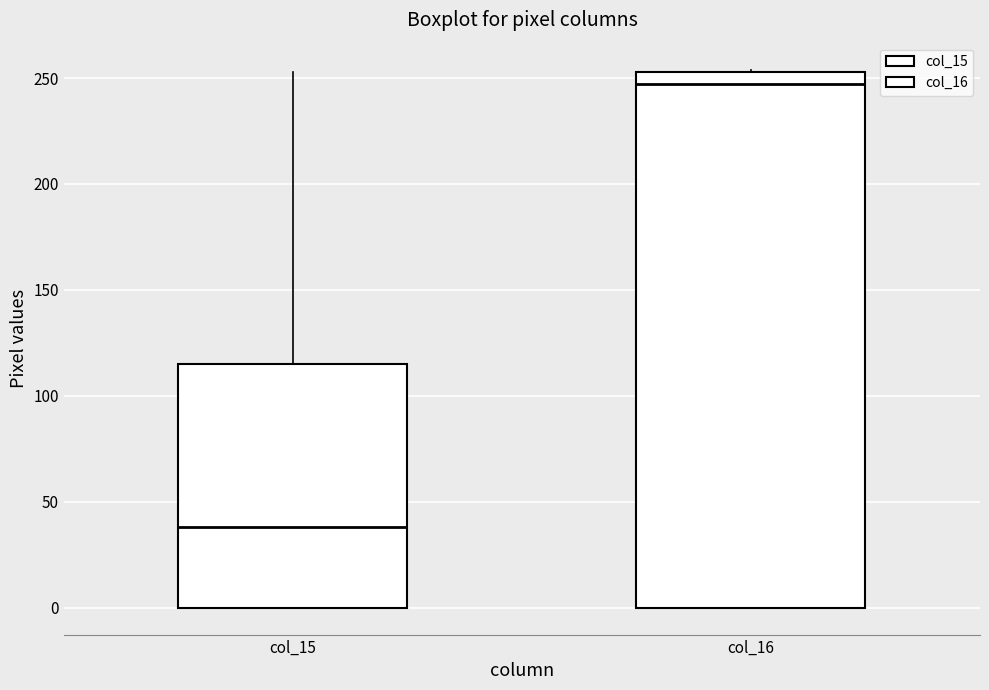

Reading left to right, transcribe this box plot: for each box, give where its median line is, the range the box spans, and where its two whiskers end, as read against the y-axis. The values are not printed on the chart, so give them approximately, as read against the axis.

col_15: median 40, box 0 to 115, whiskers 0 to 255
col_16: median 245, box 0 to 255, whiskers 0 to 255